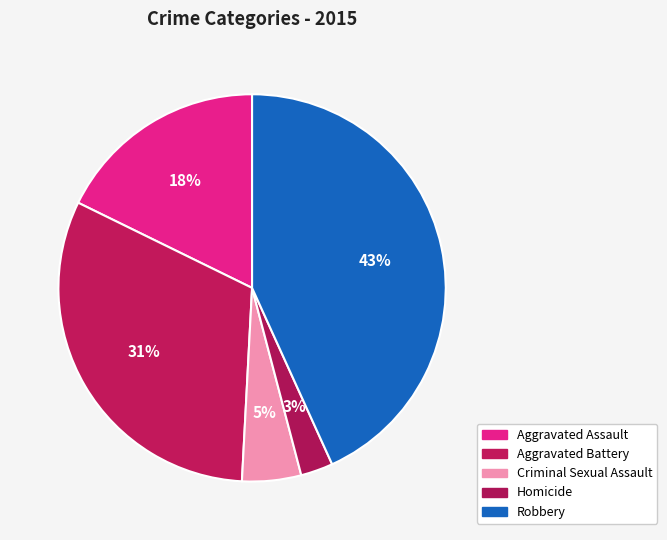

Does any single category account for the majority?

No